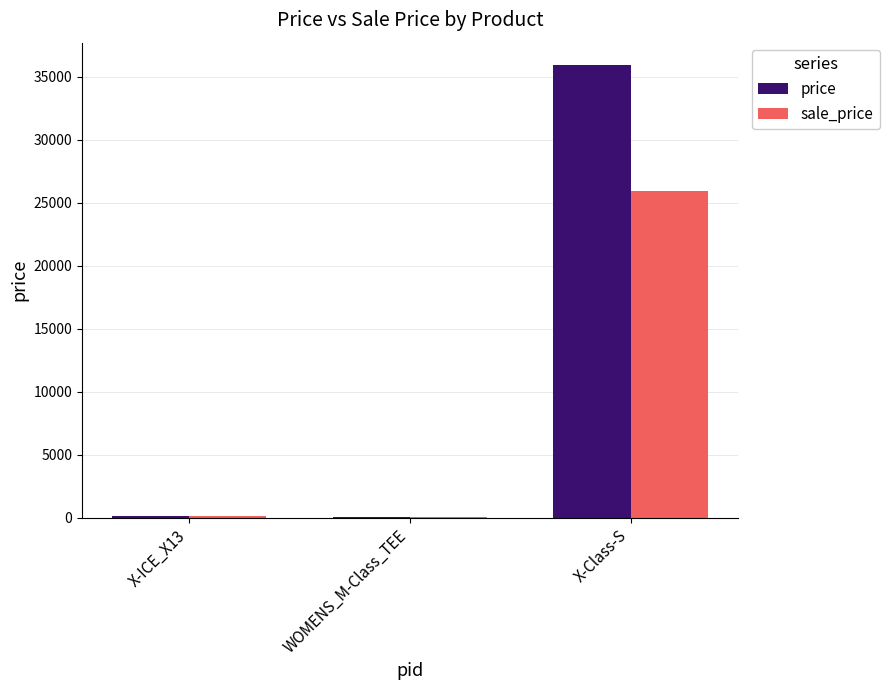

At which category is the sum across all series the highest?

X-Class-S